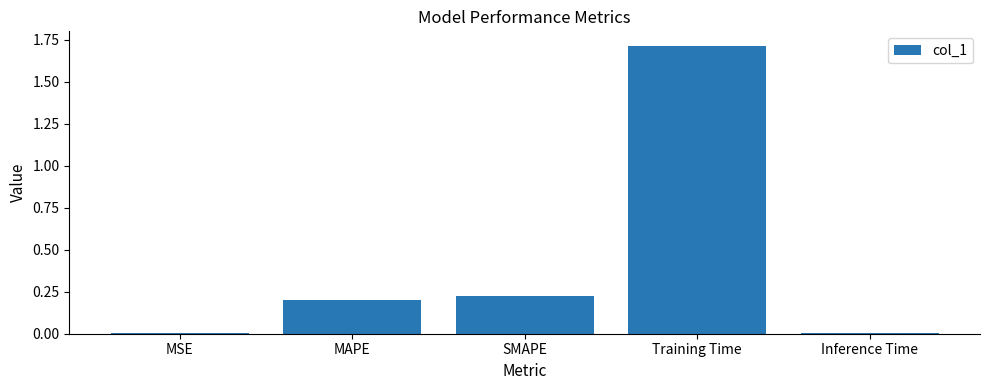

What is the sum of all values?

2.1